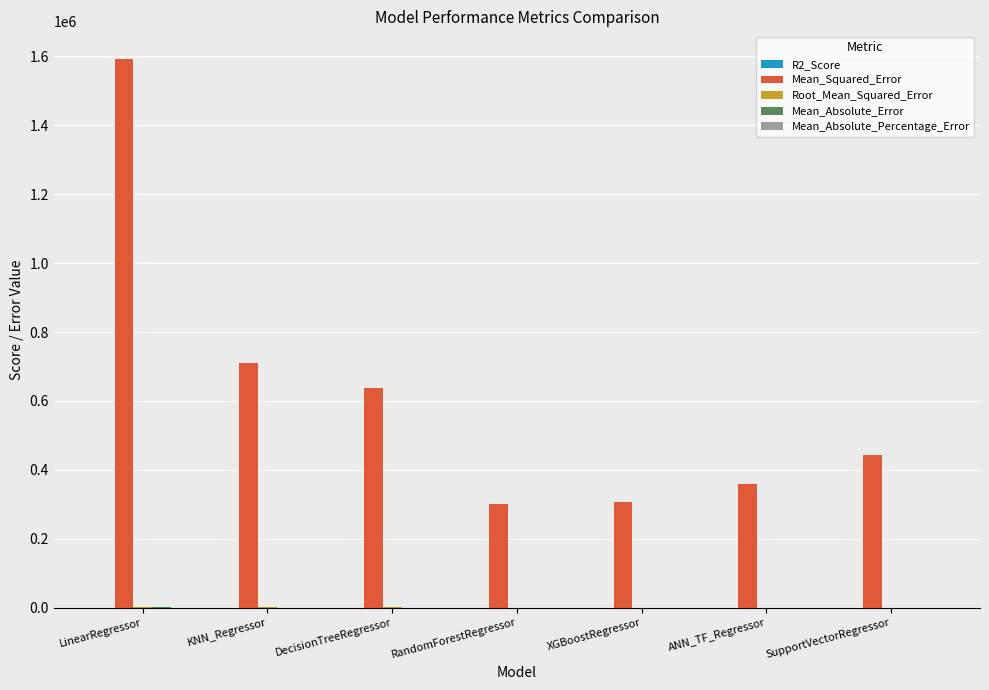

Which series changed the most between LinearRegressor and XGBoostRegressor?

Mean_Squared_Error